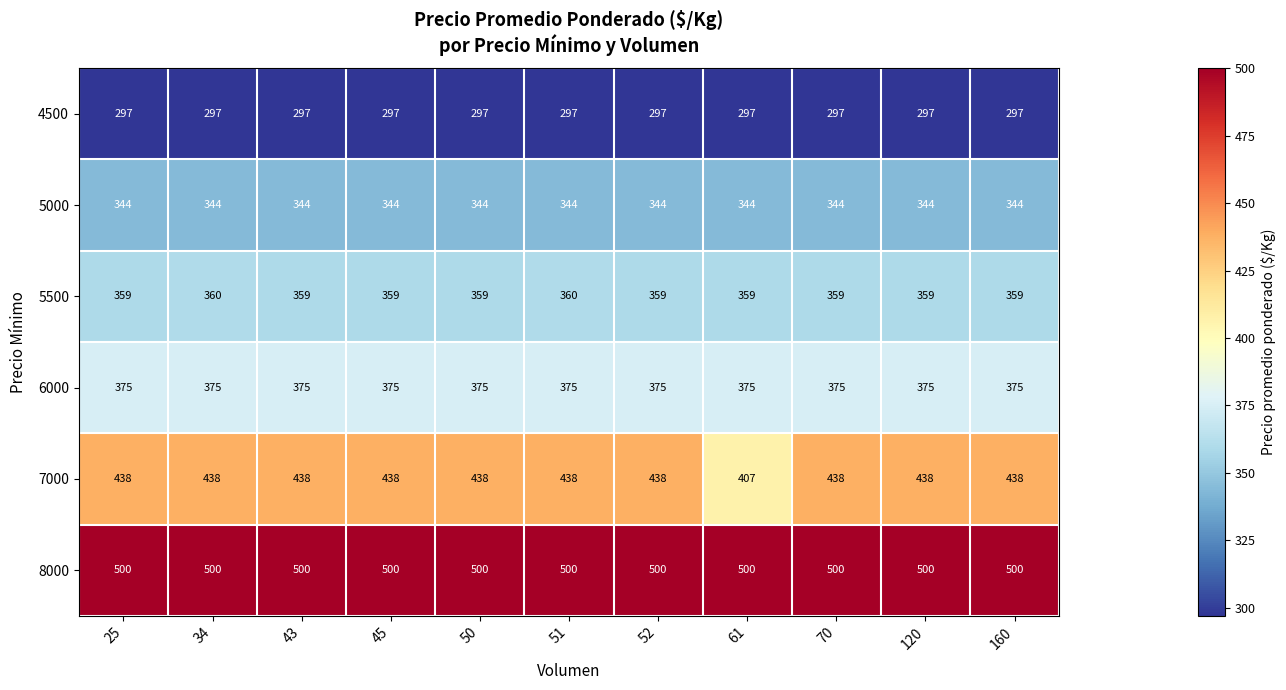

What is the spread (max minus min) of values at 25?

203